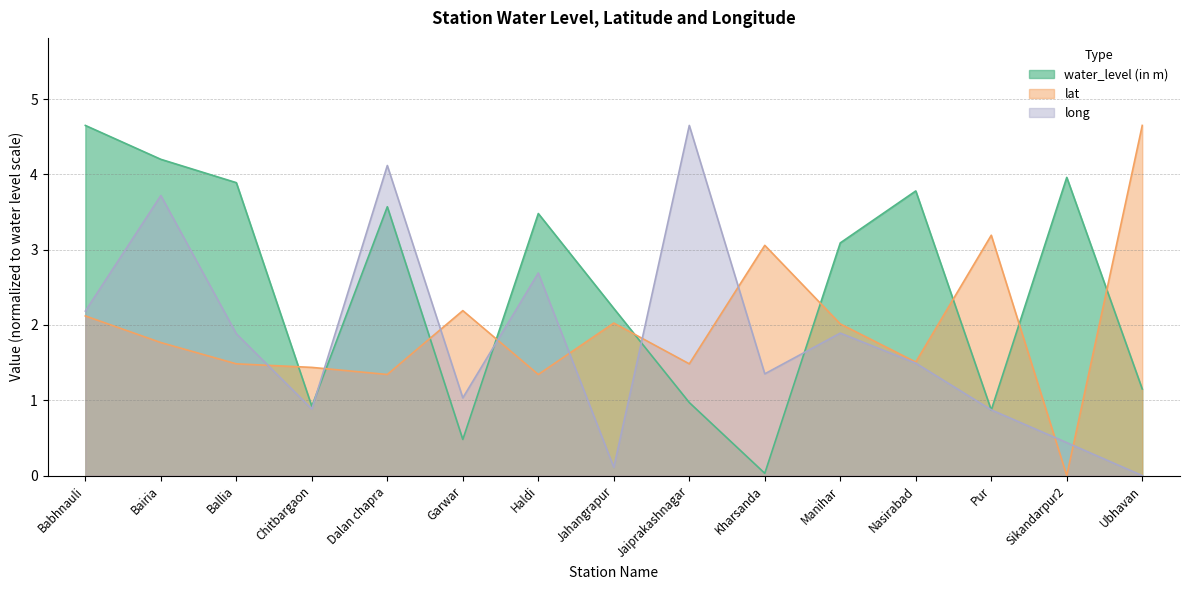

Is it true that water_level (in m) equals 0.9 at Chitbargaon?

True